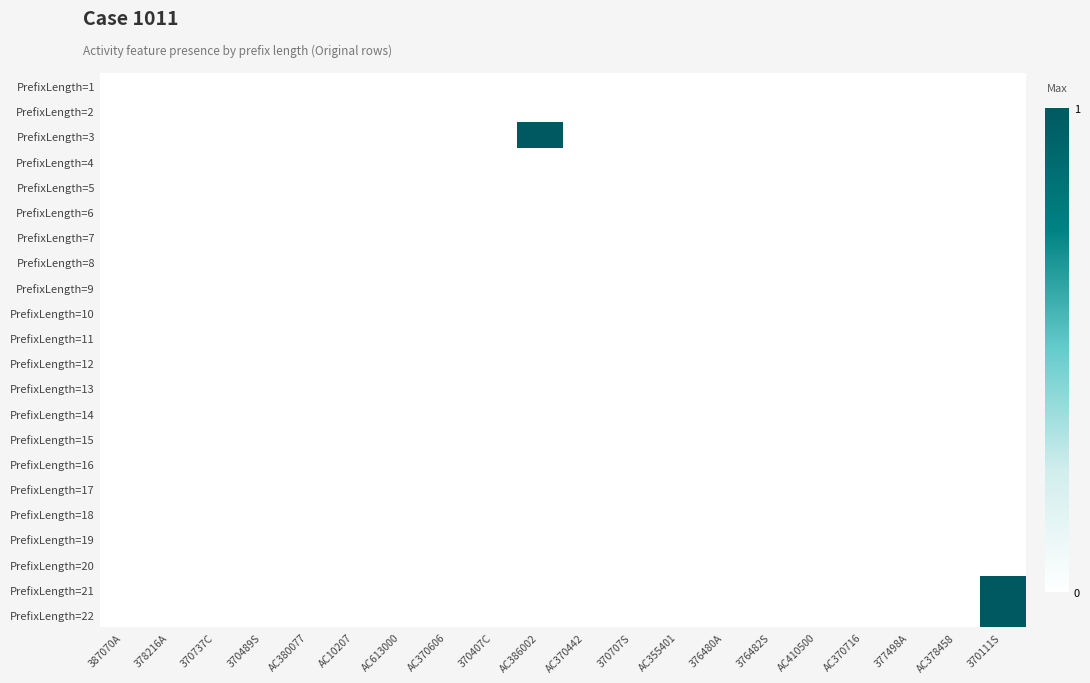

At how many categories does at least one series exceed 0?

2